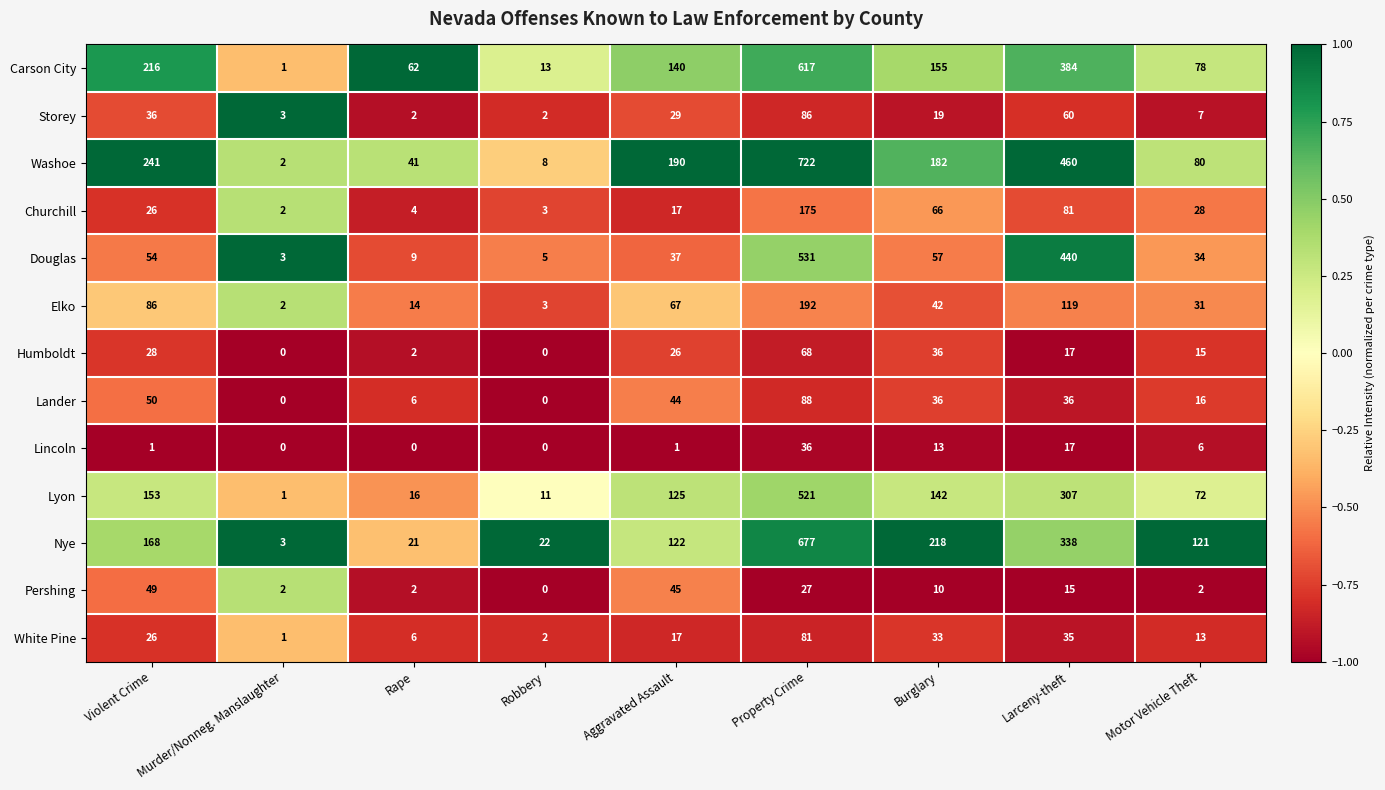

At which label does Lander first exceed 36?

Violent Crime